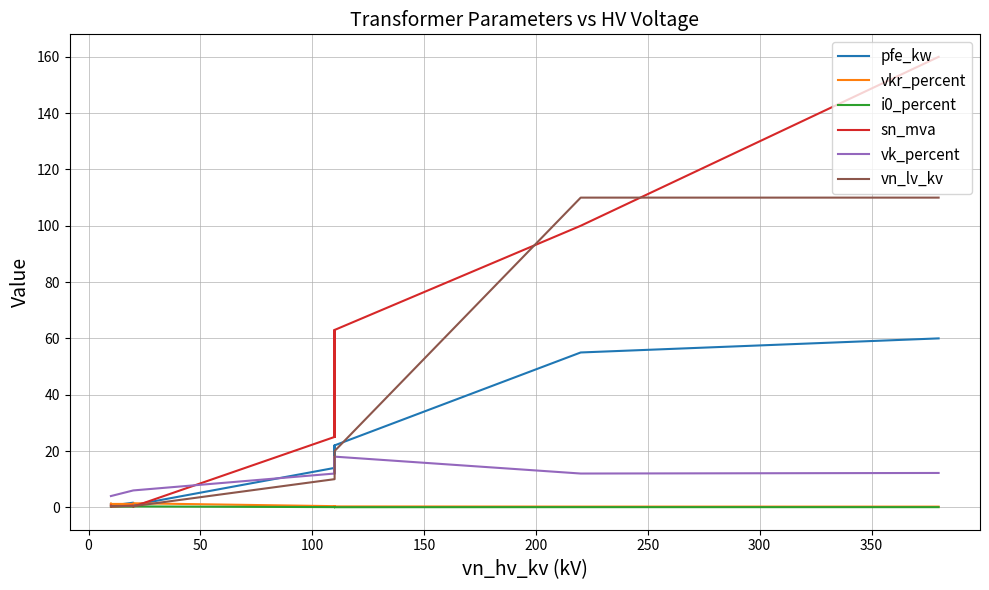

What is the maximum value shown in the chart?

160.0